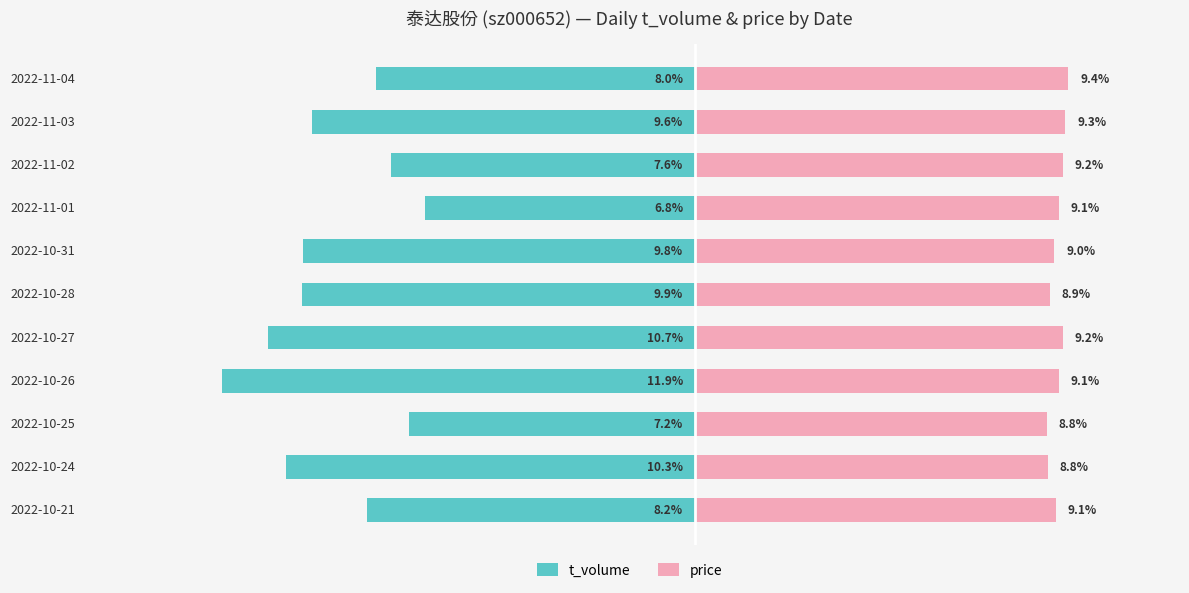

What is the average value of the price series?

9.1